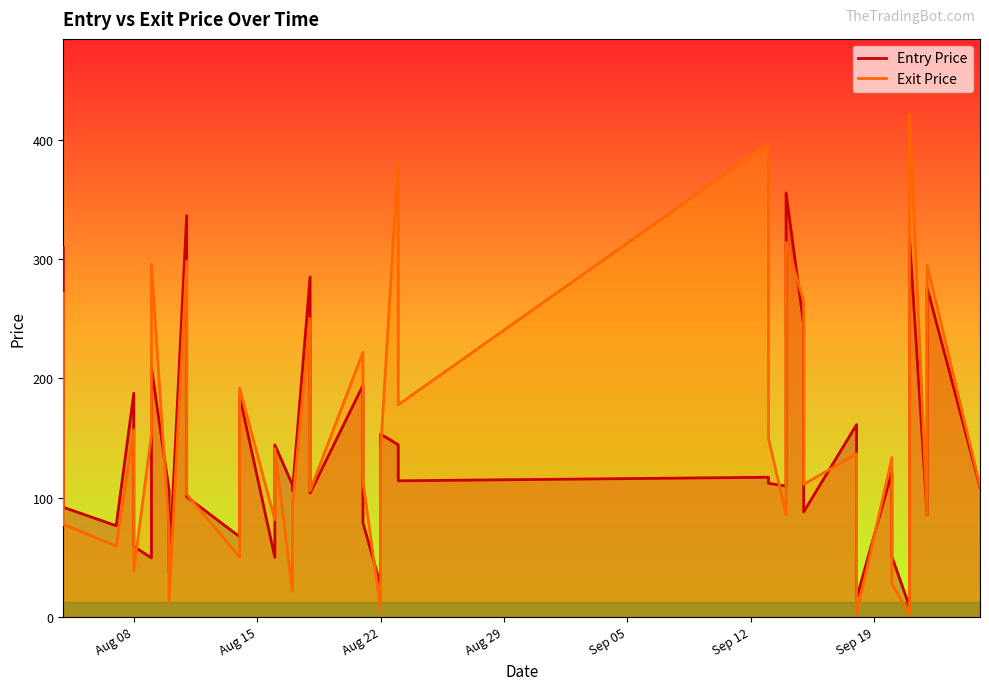

Rank the series by their average value, from highest to lowest.

Exit Price, Entry Price